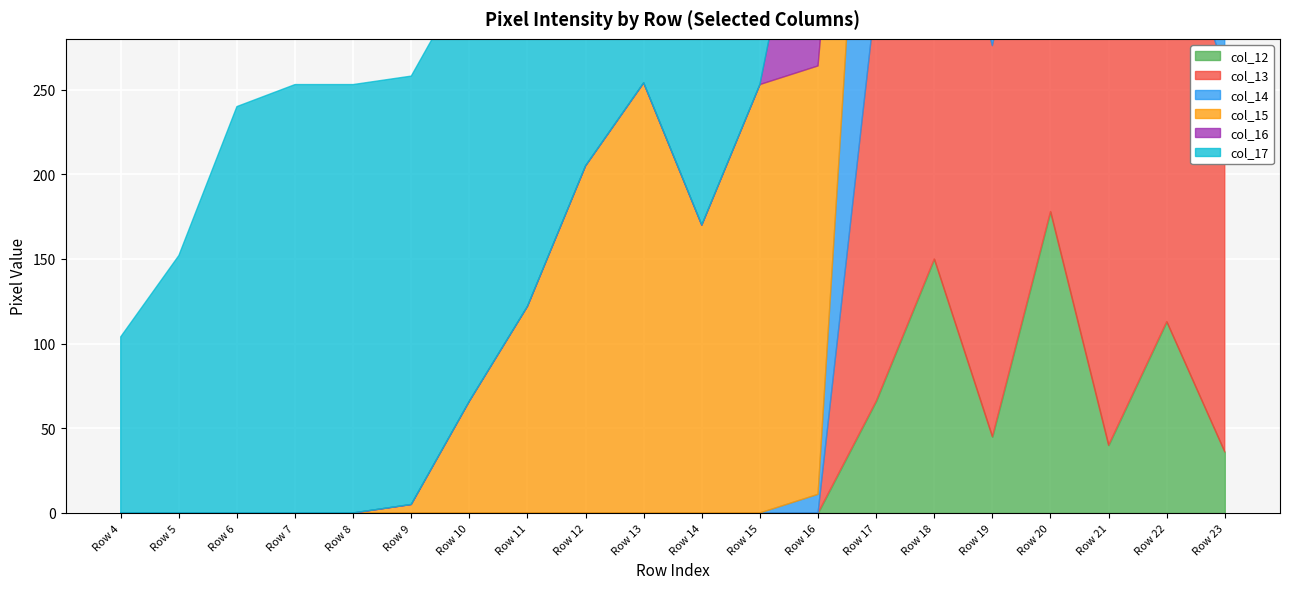

True or false: col_15 and col_14 cross at least once.

True